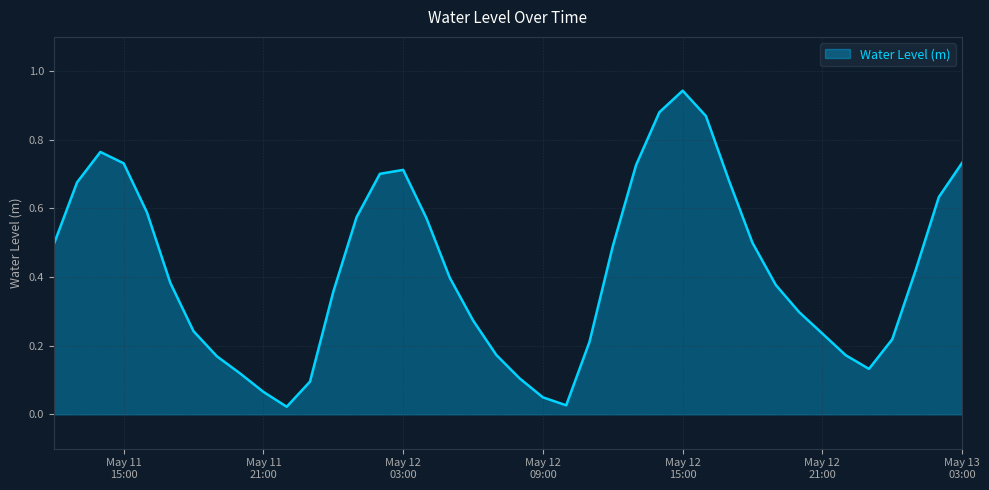

Does the chart display data point markers on the line(s)?

No